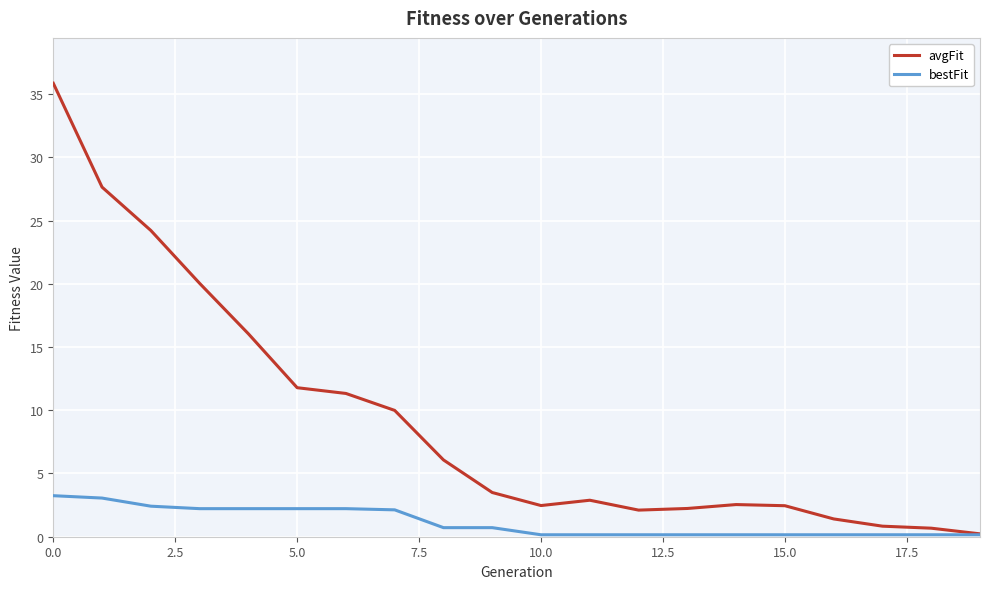

Rank the series by their maximum value, from highest to lowest.

avgFit, bestFit